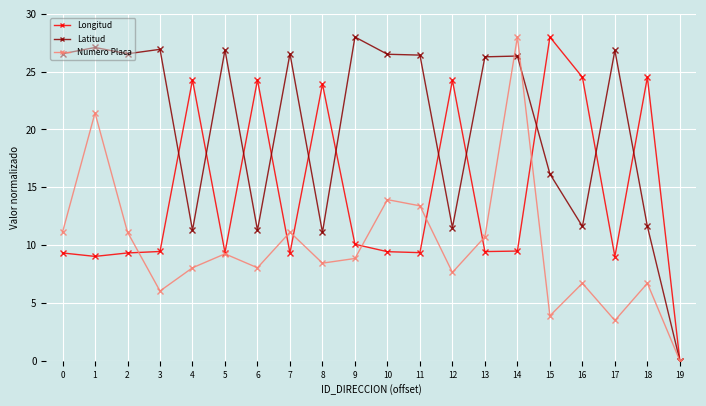

What is the sum of all Longitud values?

286.4